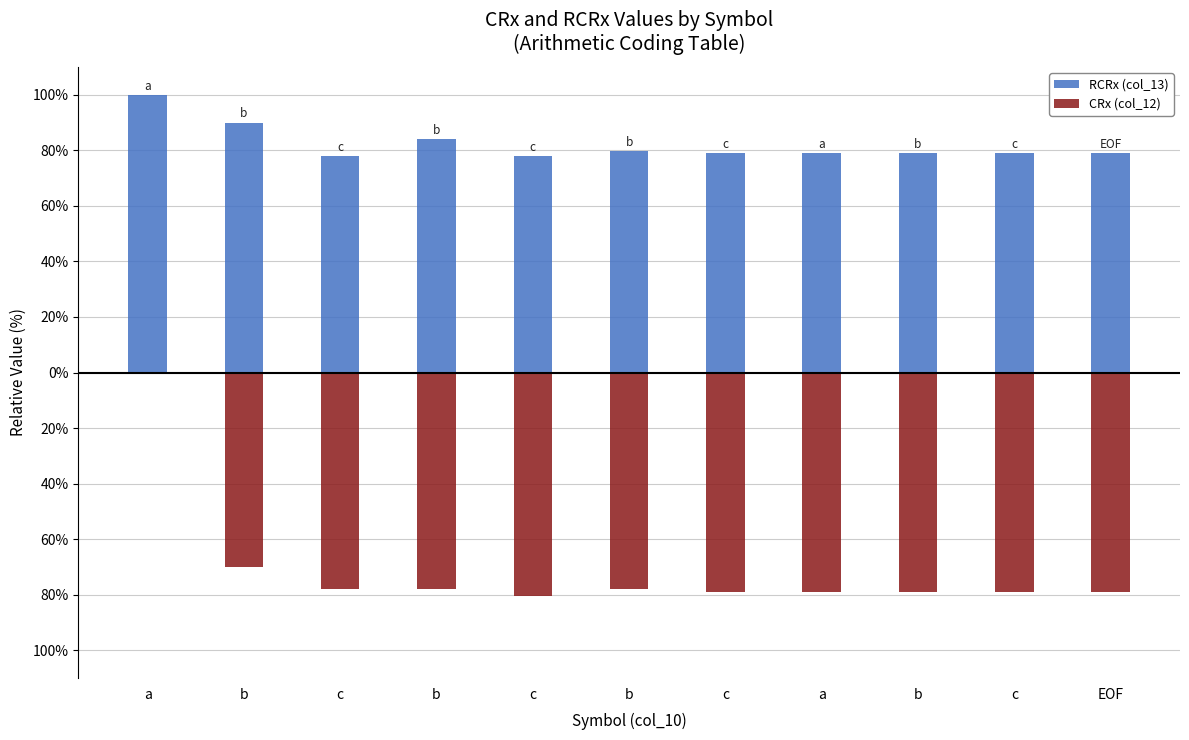

What is the minimum value for RCRx (col_13)?

78.0